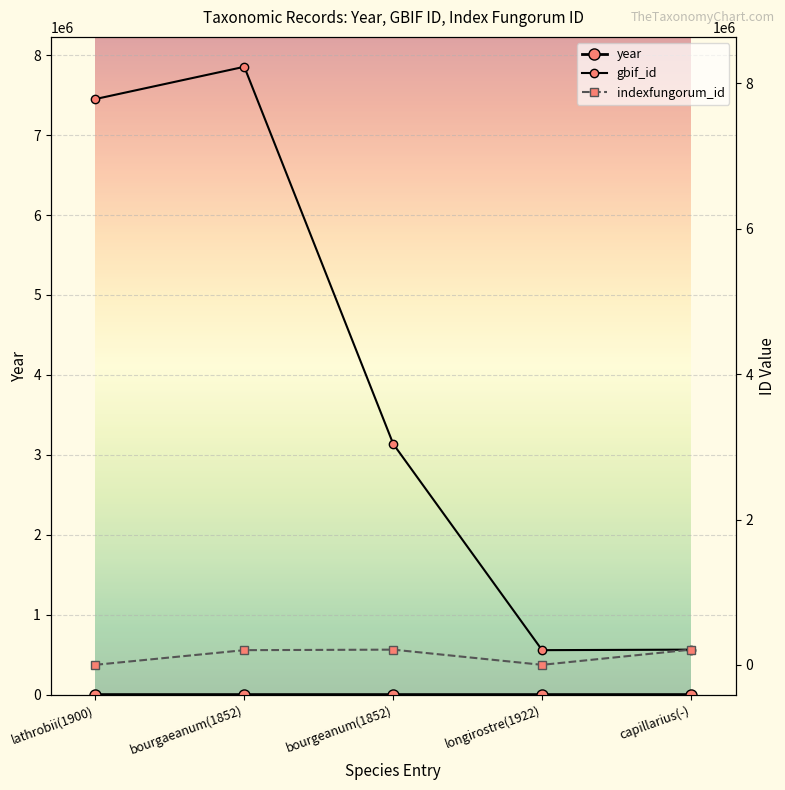

True or false: gbif_id and indexfungorum_id intersect in this chart.

False